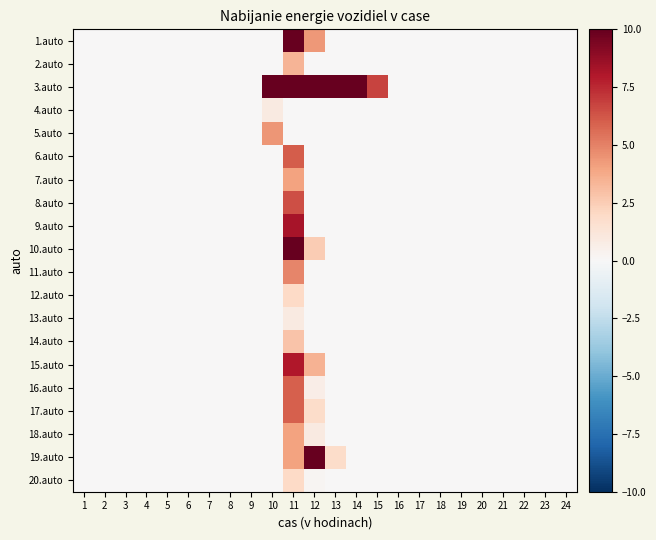

Which series has the largest total across all categories?

3.auto